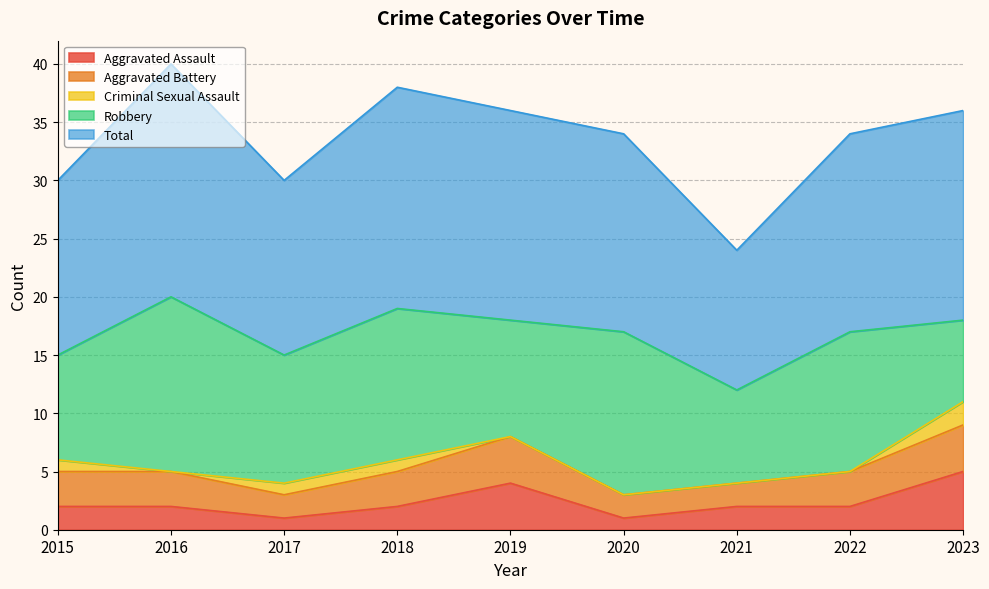

How many lines are shown in the chart?

5